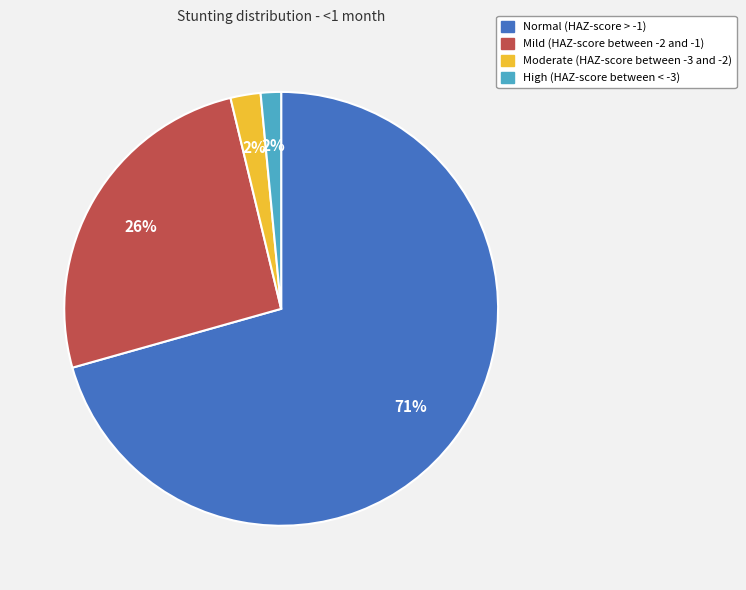

What percentage is the Mild (HAZ-score between -2 and -1) slice, to the nearest percent?

26%